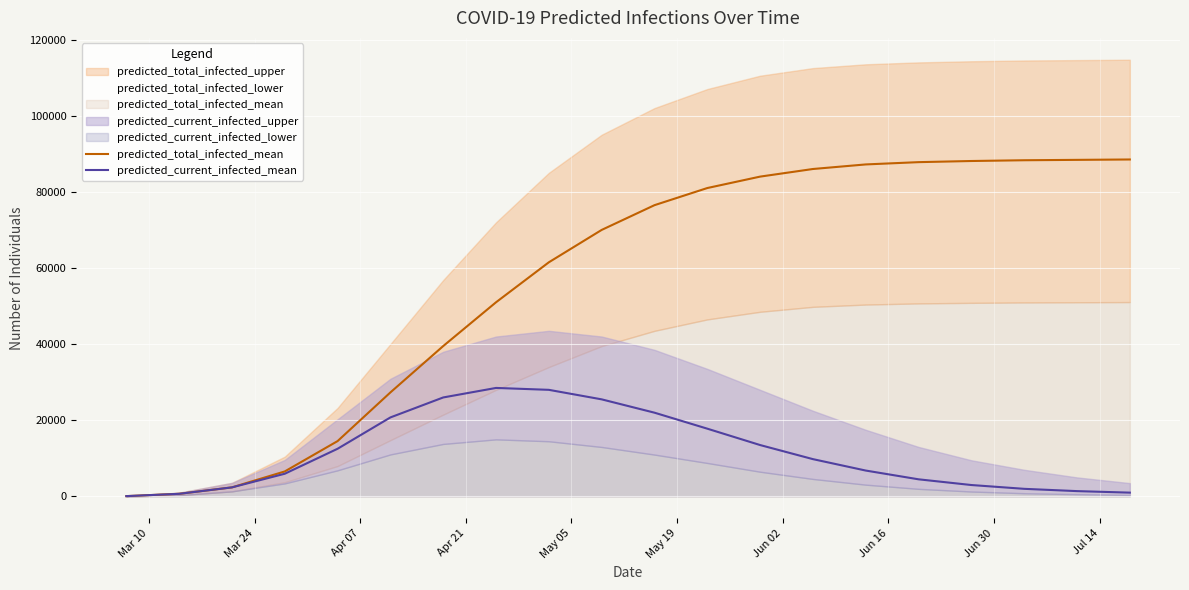

Is the value of predicted_current_infected_mean at 11 greater than the value of predicted_total_infected_mean at 18?

No